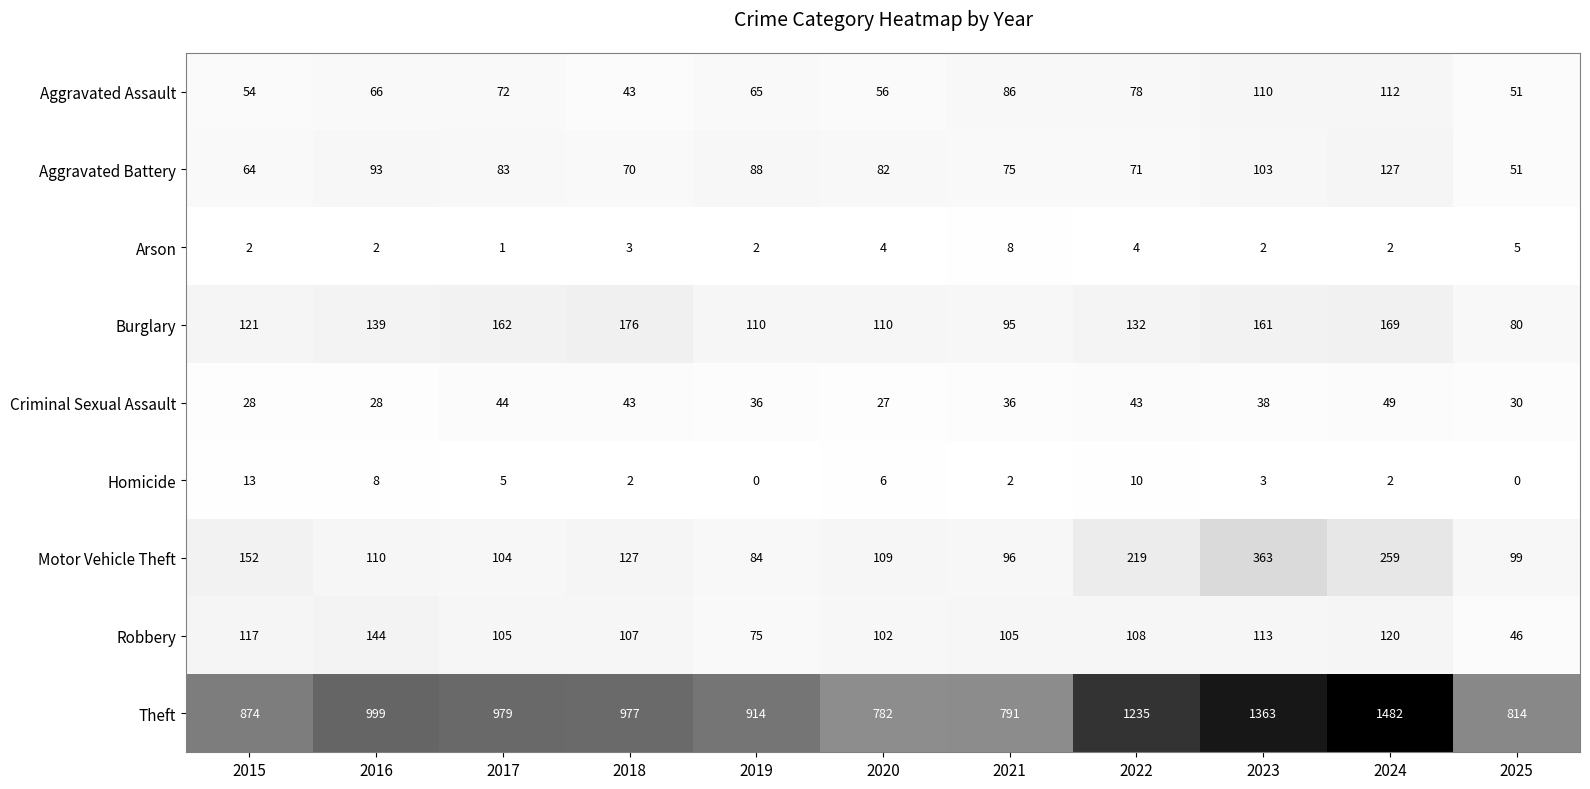

Between 2018 and 2020, which series saw the biggest shift?

Theft